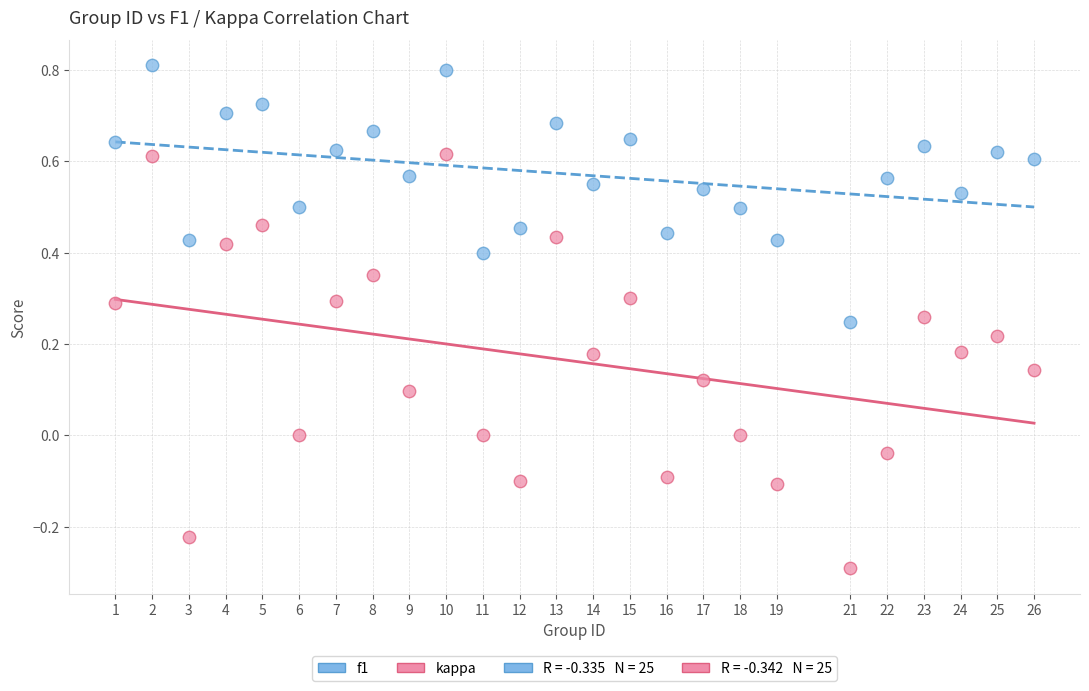

What is the X range (max minus min) for the scatter plot?

25.0